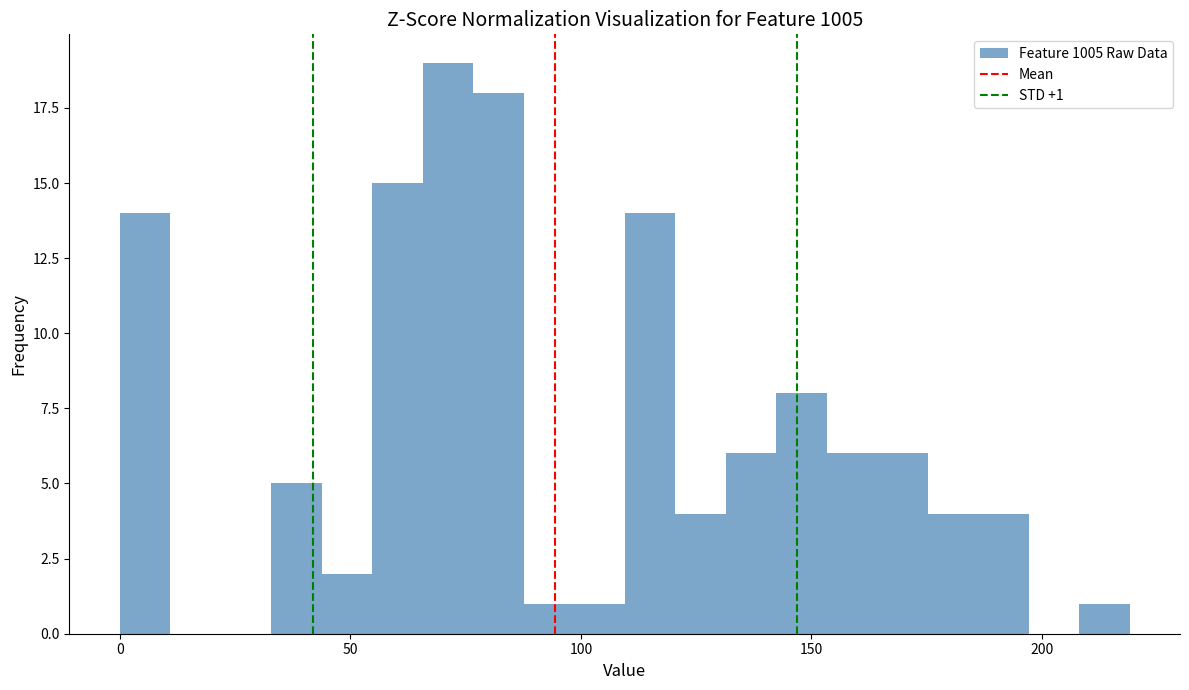

Read against the x-axis, roughly where is the centre of the tallest bar?

70